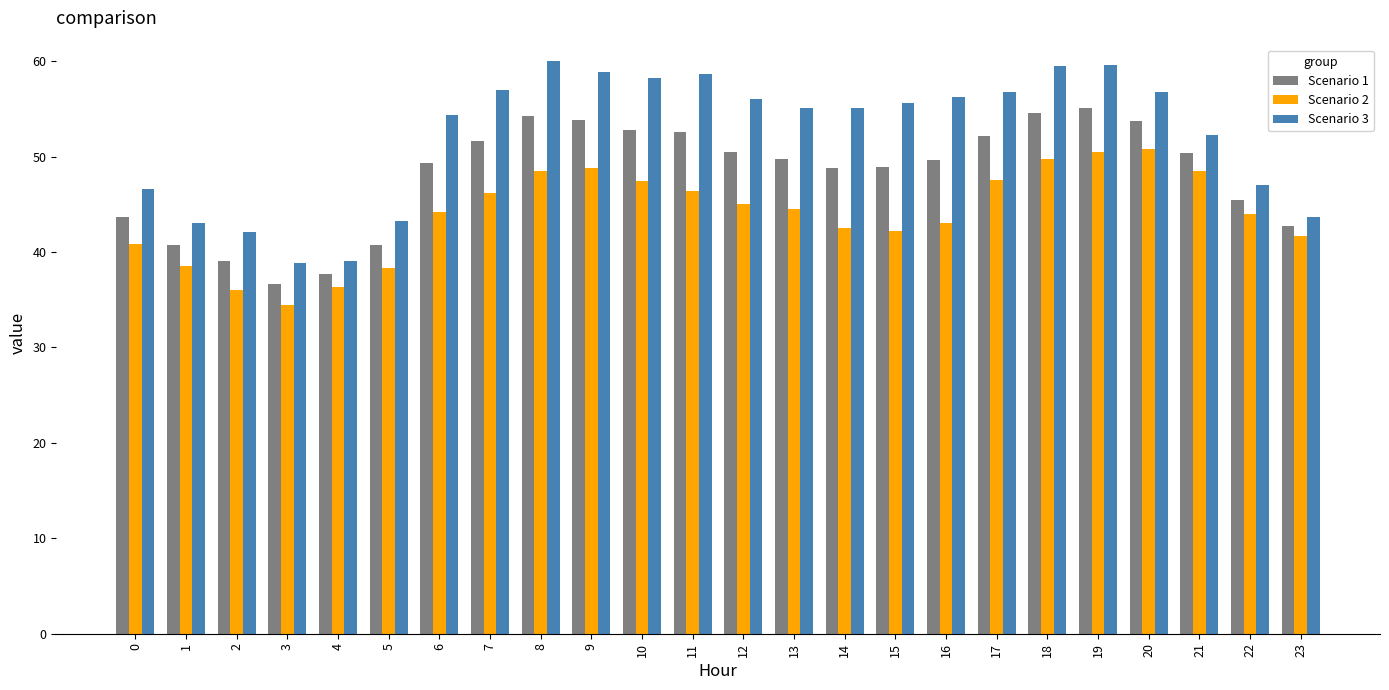

List the series in order of their overall mean, lowest first.

Scenario 2, Scenario 1, Scenario 3